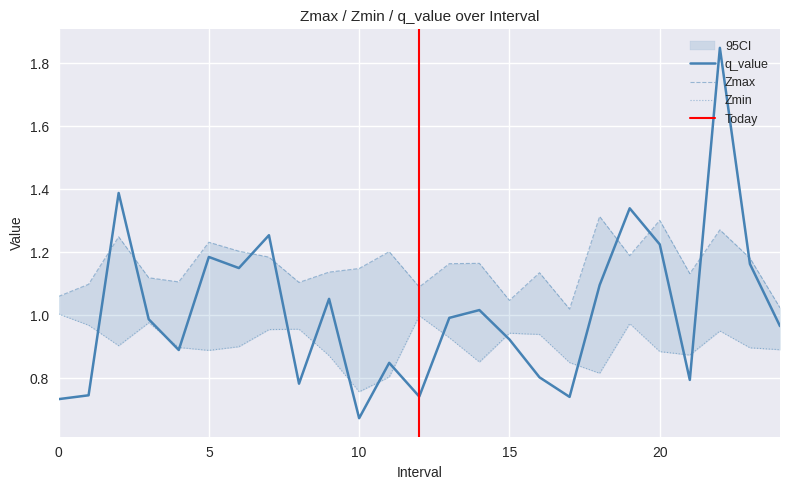

At which category is the sum across all series the highest?

22.0